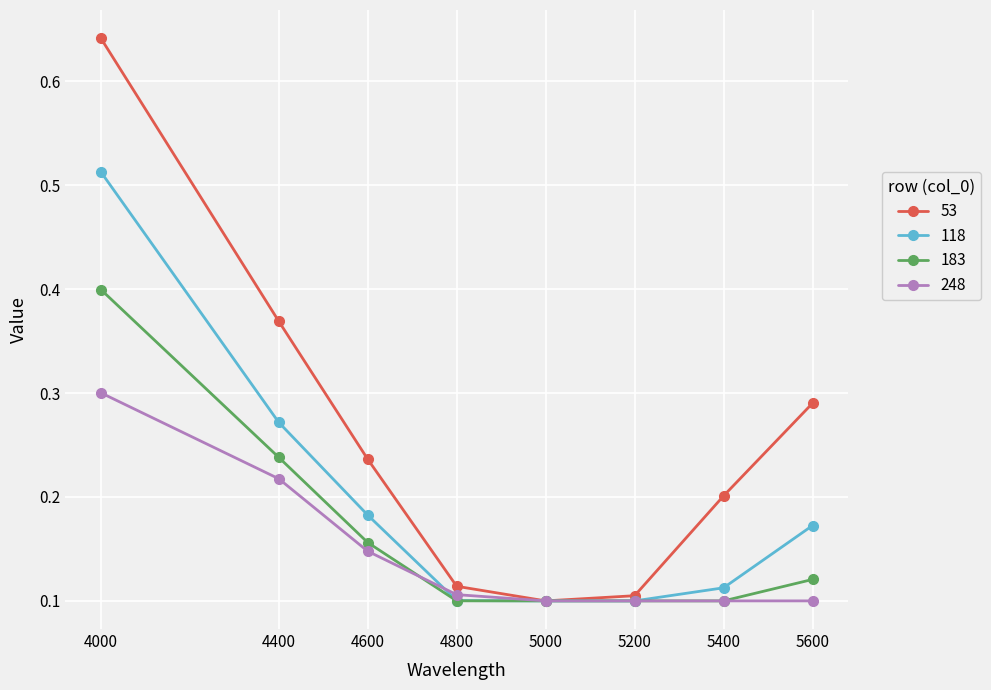

Which category has the highest value in the 248 series?

4000